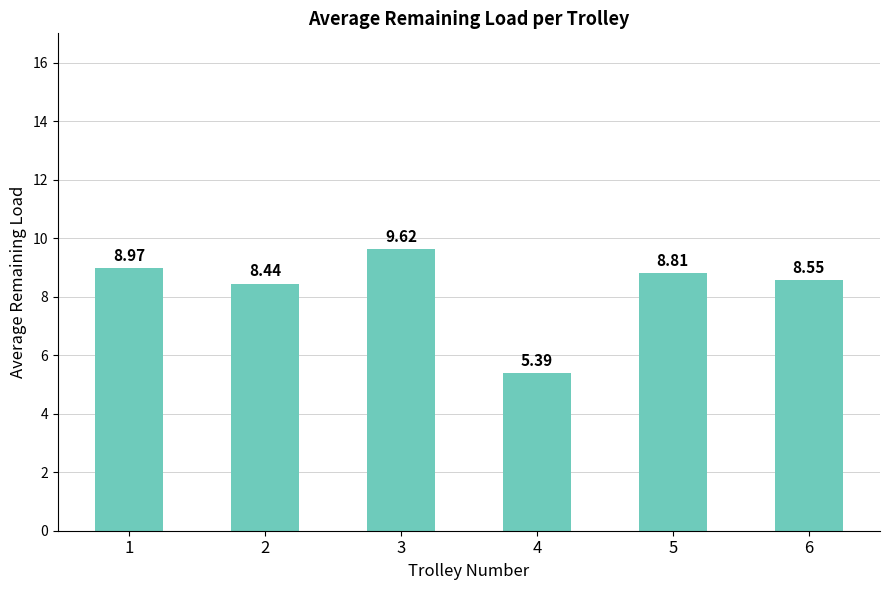

What is the difference between the maximum and second lowest values?

1.2